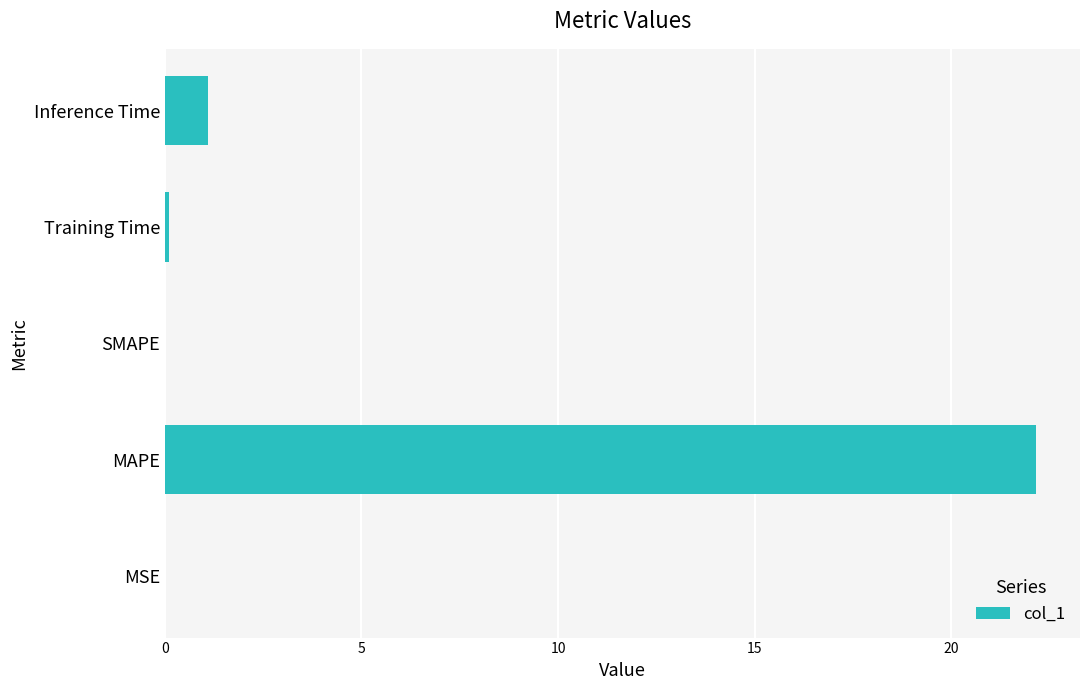

How many distinct data groups are displayed?

1